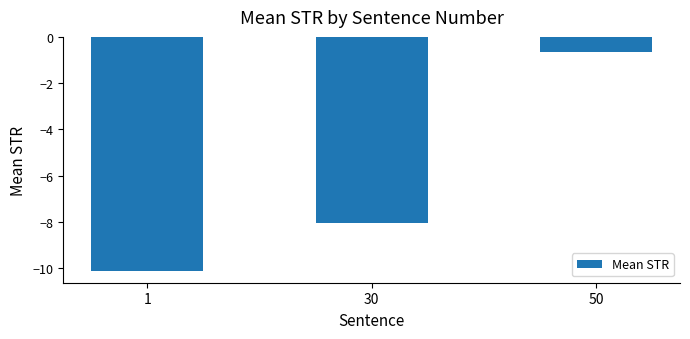

Does the chart contain stacked bars?

No